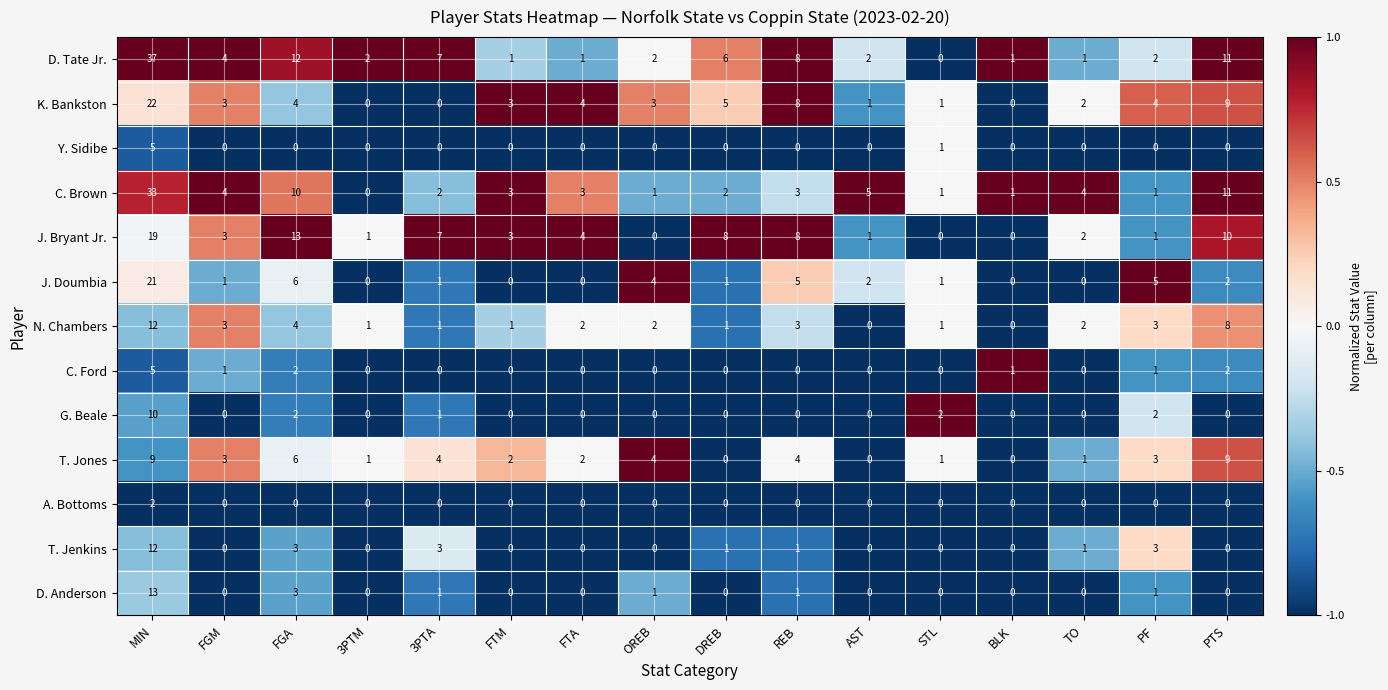

What is the difference between the highest and lowest values at PTS?

11